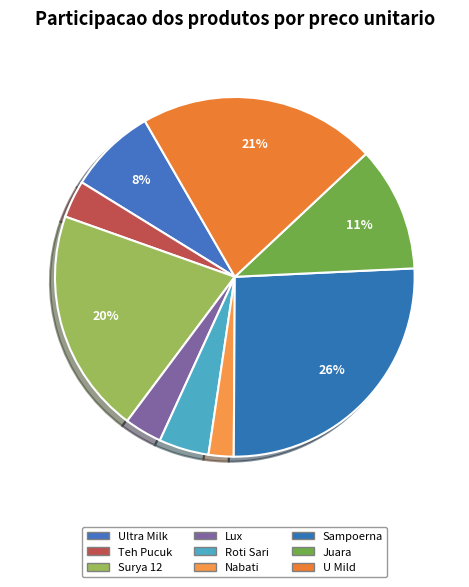

Does any single category account for the majority?

No